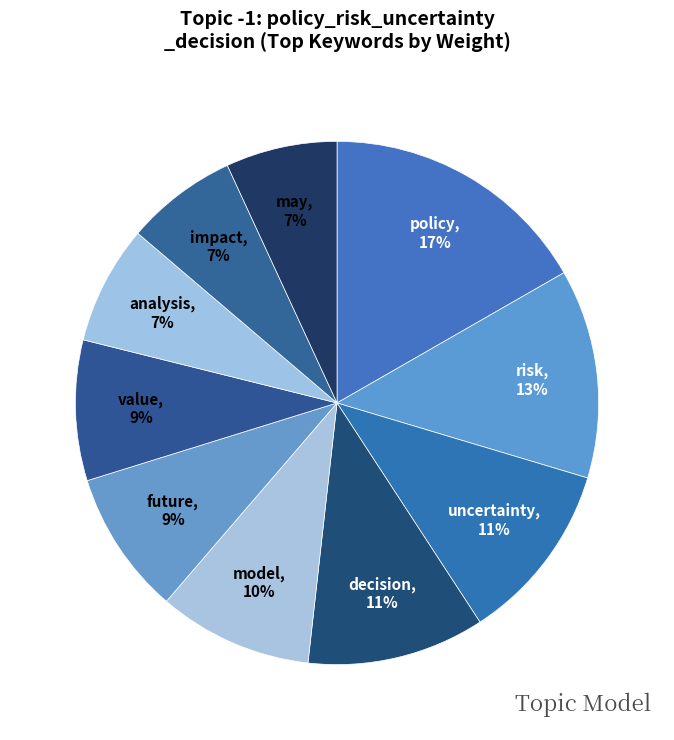

How many segments does this pie chart have?

10